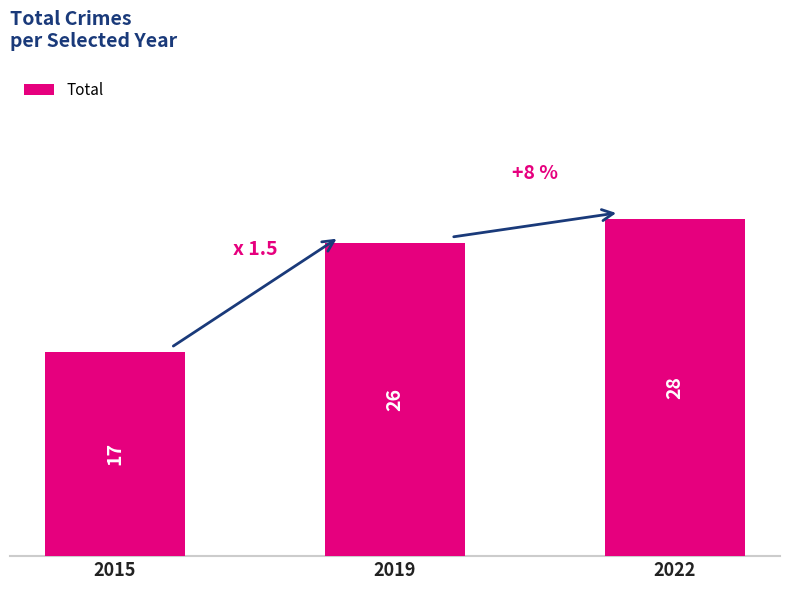

What is the value of the 3rd bar from the left?

28